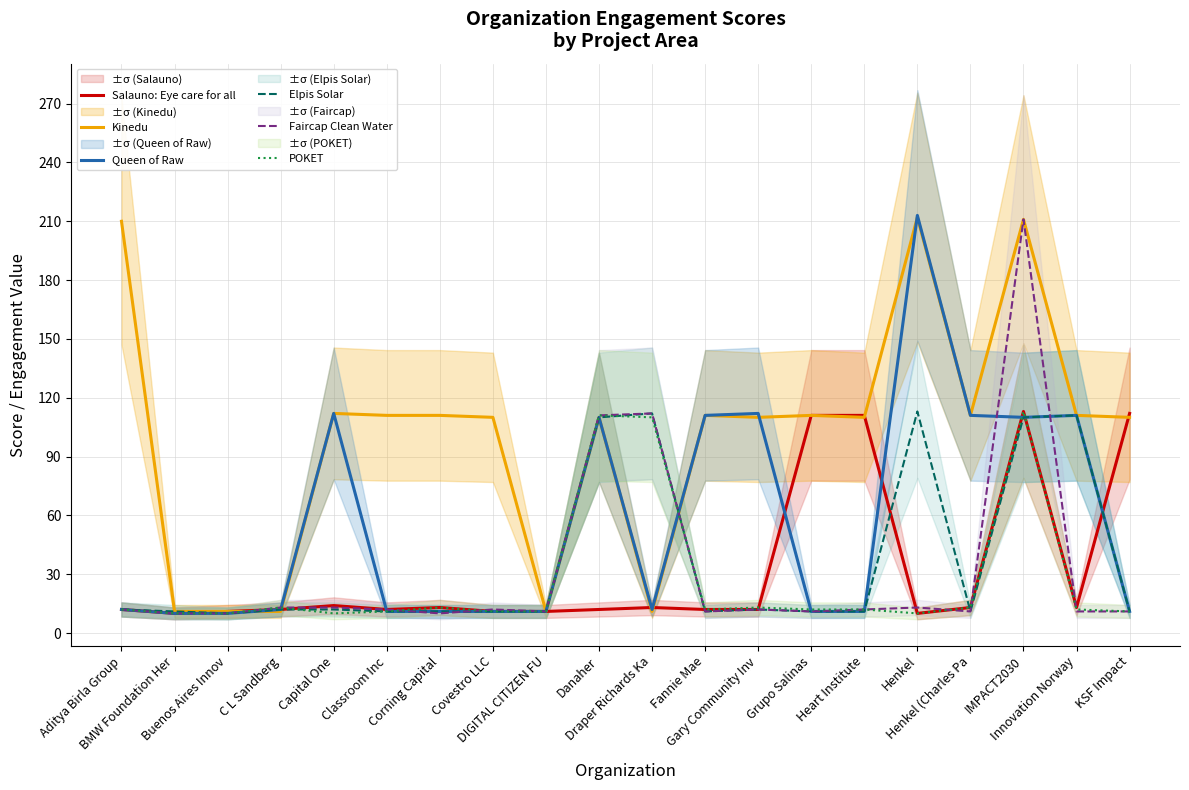

True or false: Faircap Clean Water and Elpis Solar cross at least once.

True